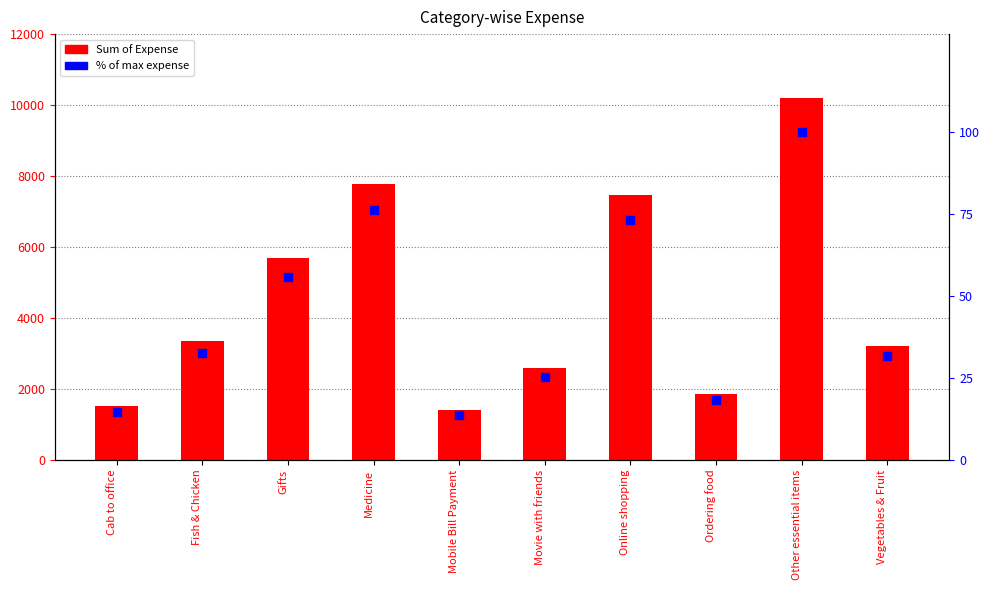

Which series has the largest total across all categories?

Sum of Expense